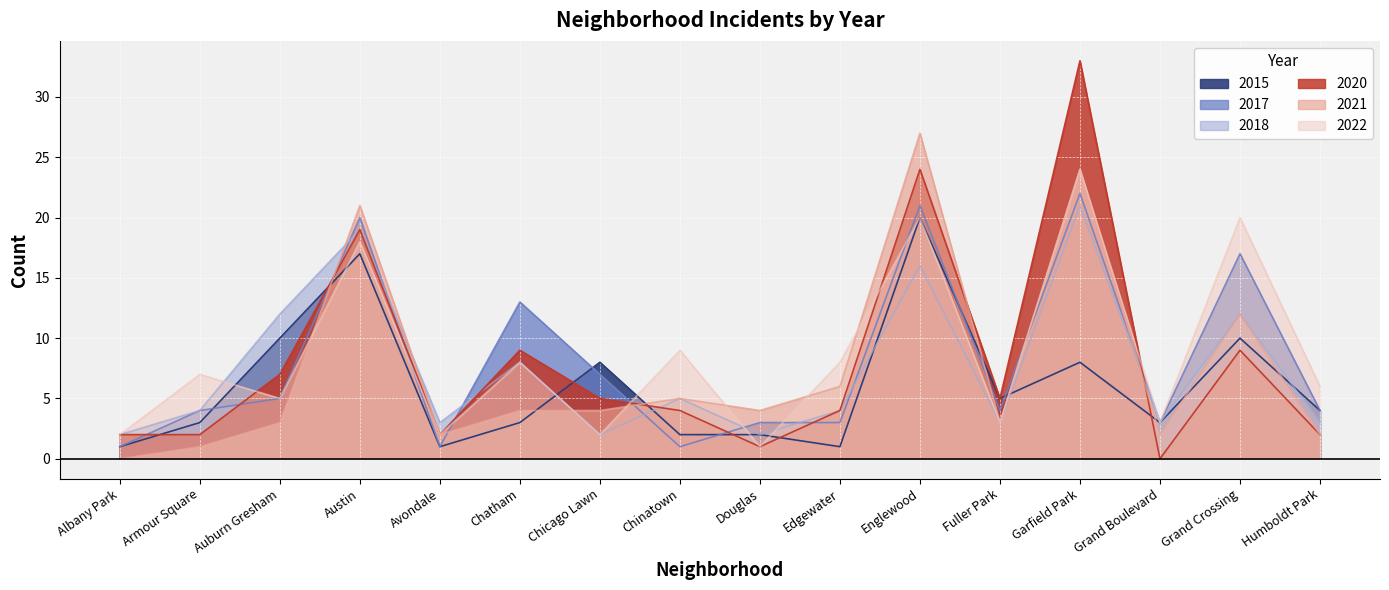

How many values in the 2021 series are below 4?

7